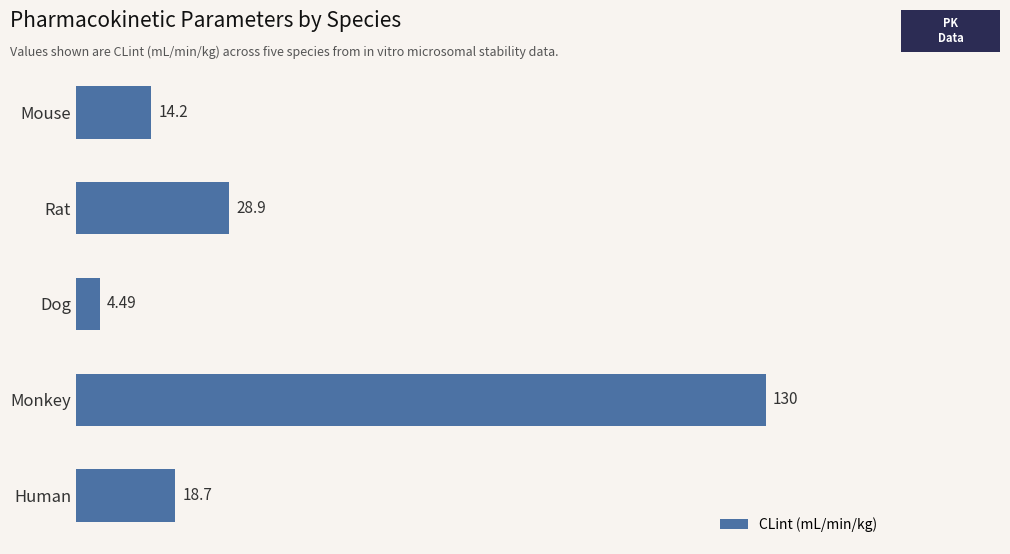

Where is the data nearest to the value 67?

Rat